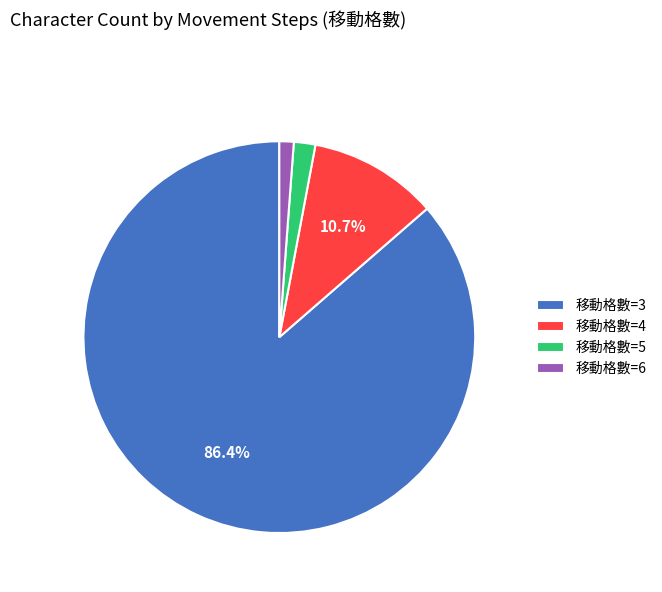

Does any single category account for the majority?

Yes